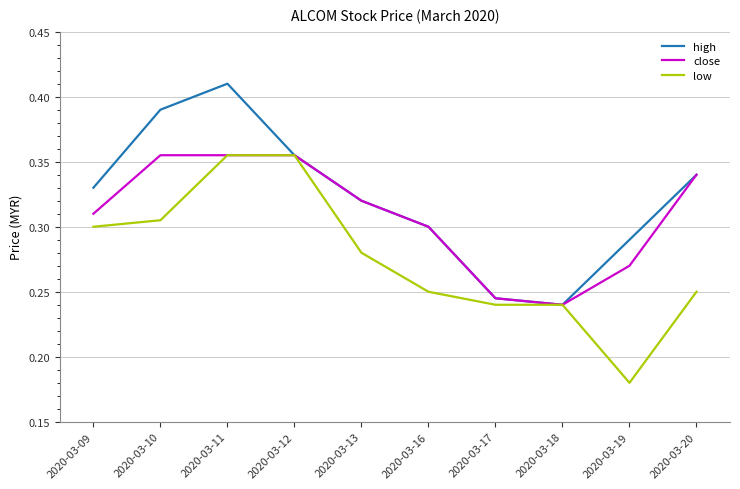

List the series in order of their overall mean, highest first.

high, close, low